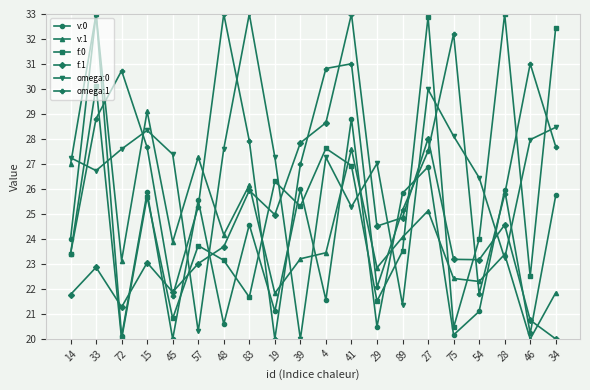

At which category is the sum across all series the highest?

33